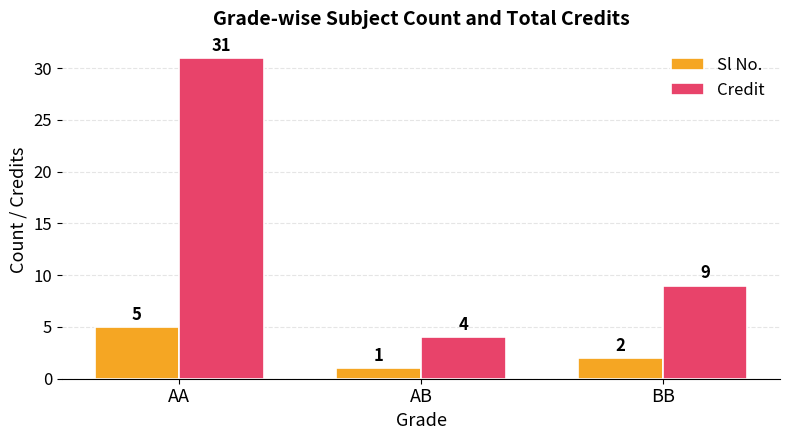

The value of Sl No. at AA is 5. True or false?

True